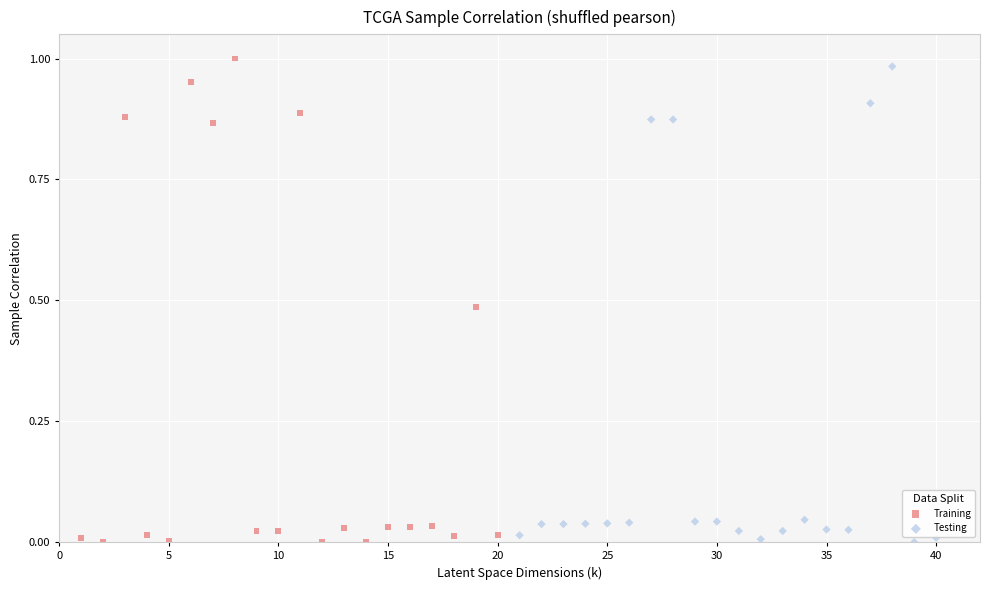

Which series contains the highest Y value?

Training